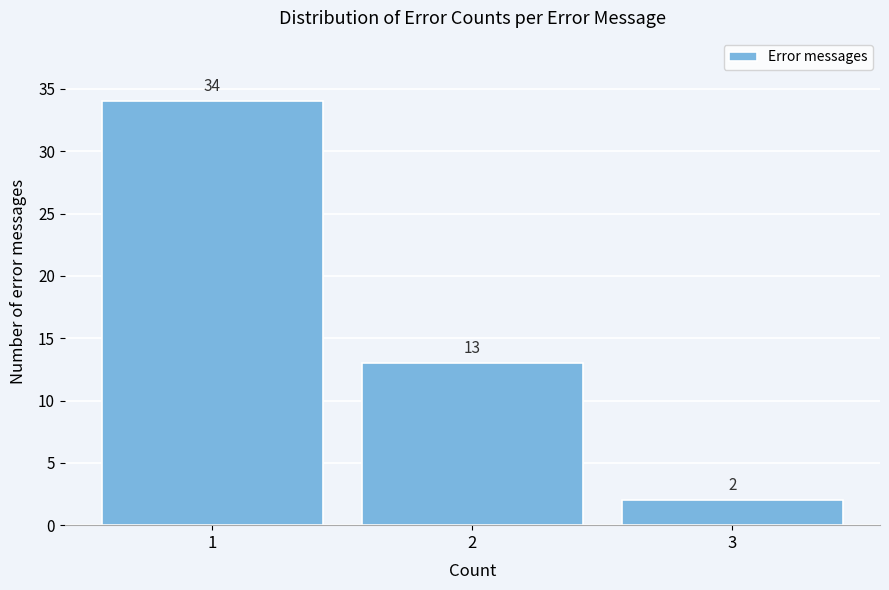

Reading left to right, transcribe this chart: for each bar, give the range it covers on the x-axis and its height.

0.5 to 1.5: 34
1.5 to 2.5: 13
2.5 to 3.5: 2